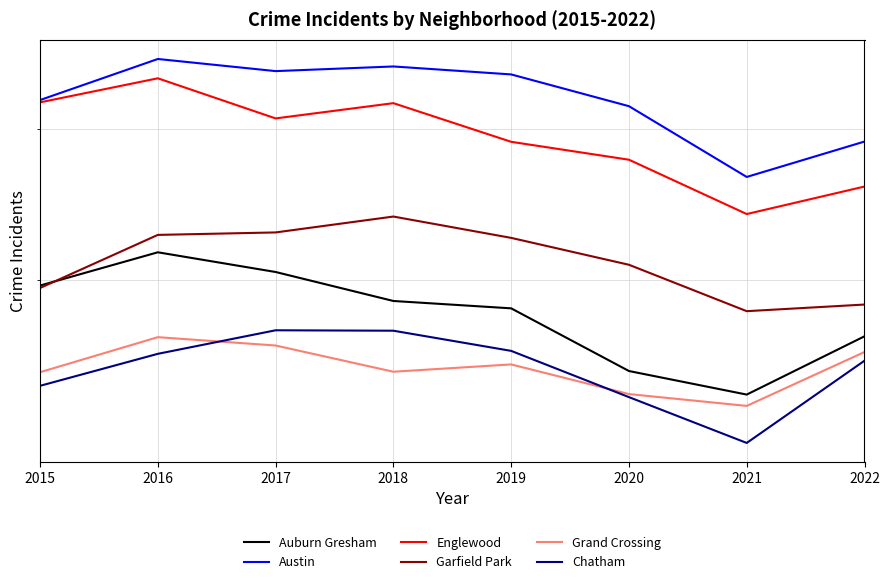

Reading right to left, what are all the values shown in this chart?

Auburn Gresham: 2022=1718	2021=1469	2020=1565	2019=1852	2018=1889	2017=2042	2016=2153	2015=1969
Austin: 2022=2899	2021=2636	2020=3188	2019=3472	2018=3547	2017=3503	2016=3619	2015=3241
Englewood: 2022=2569	2021=2386	2020=2761	2019=2897	2018=3214	2017=3085	2016=3436	2015=3221
Garfield Park: 2022=1871	2021=1838	2020=2082	2019=2238	2018=2370	2017=2271	2016=2256	2015=1956
Grand Crossing: 2022=1647	2021=1425	2020=1471	2019=1593	2018=1562	2017=1676	2016=1714	2015=1560
Chatham: 2022=1609	2021=1290	2020=1459	2019=1652	2018=1744	2017=1746	2016=1639	2015=1504